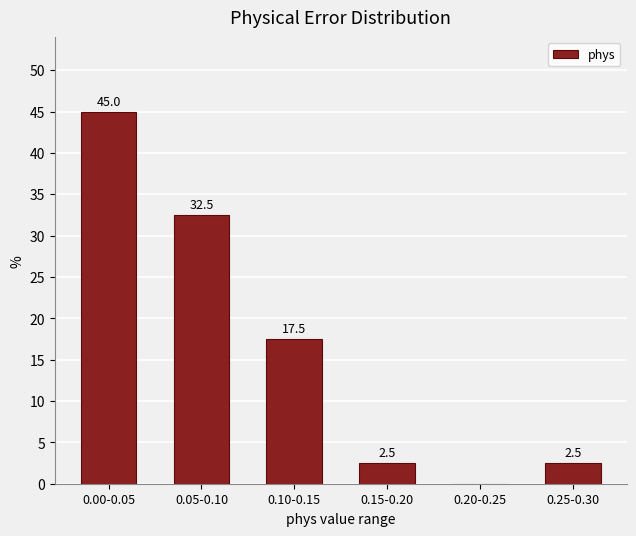

Reading left to right, transcribe all the data shown in this chart.

0.00-0.05=45.0	0.05-0.10=32.5	0.10-0.15=17.5	0.15-0.20=2.5	0.20-0.25=0.0	0.25-0.30=2.5